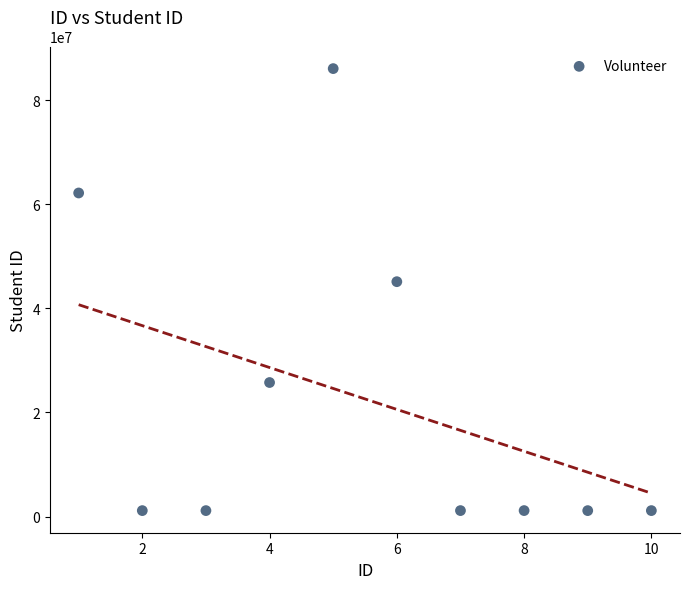

What Y value in the scatter plot is closest to 43593592?

45116619